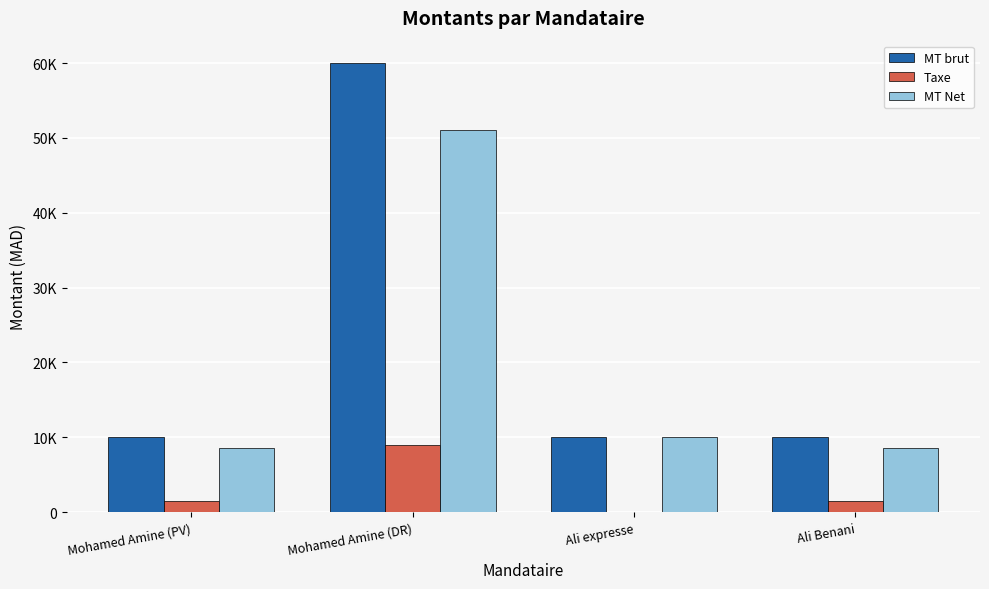

Rank the series by their maximum value, from lowest to highest.

Taxe, MT Net, MT brut